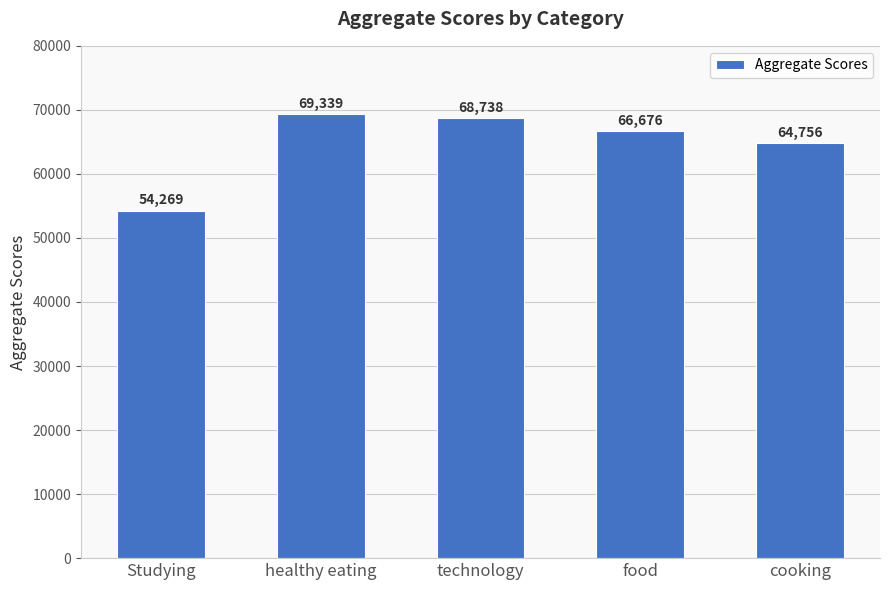

What is the difference between the maximum and second lowest values?

4583